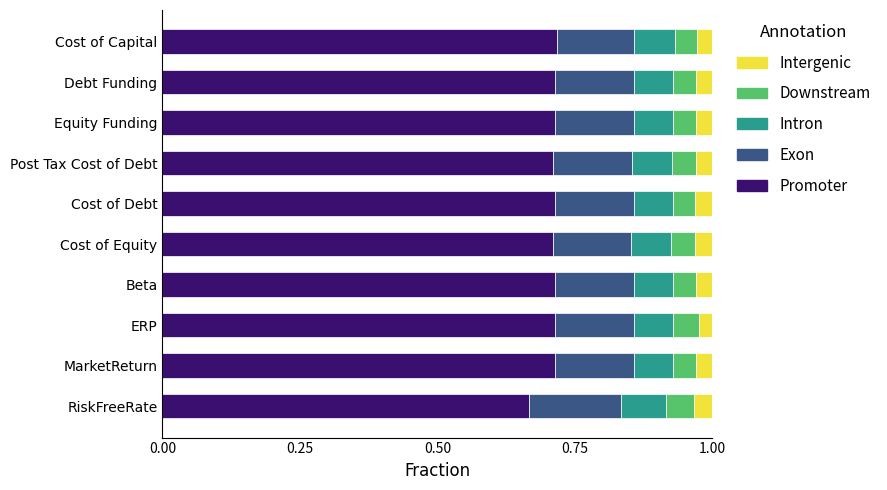

Is it true that Promoter equals 0.7 at Post Tax Cost of Debt?

True